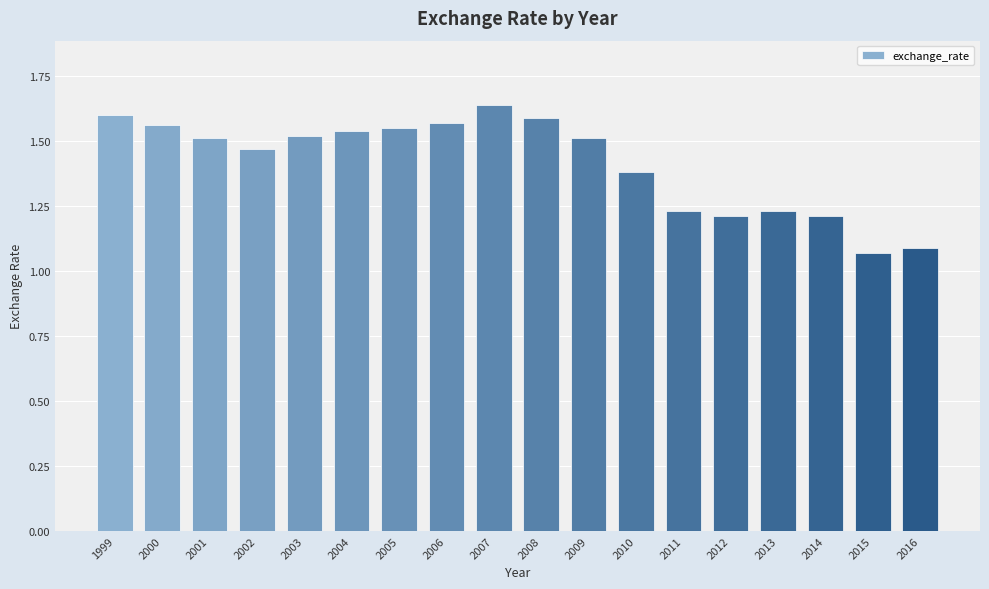

Count the number of data series in this chart.

1